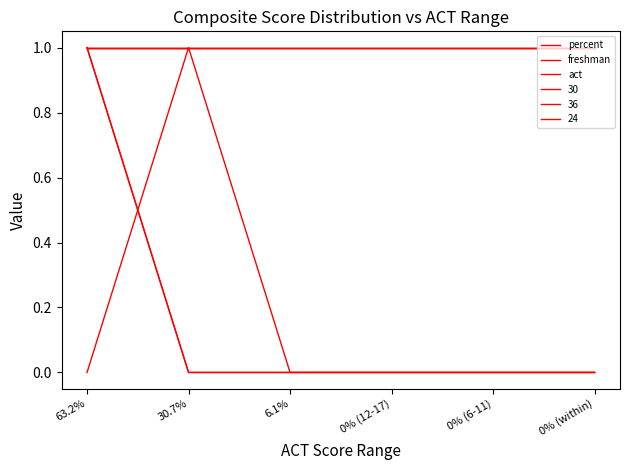

Is this an area chart (filled region under the line)?

No